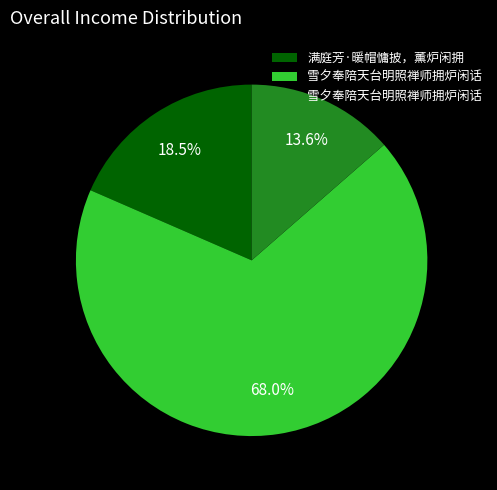

Does any single category account for the majority?

Yes